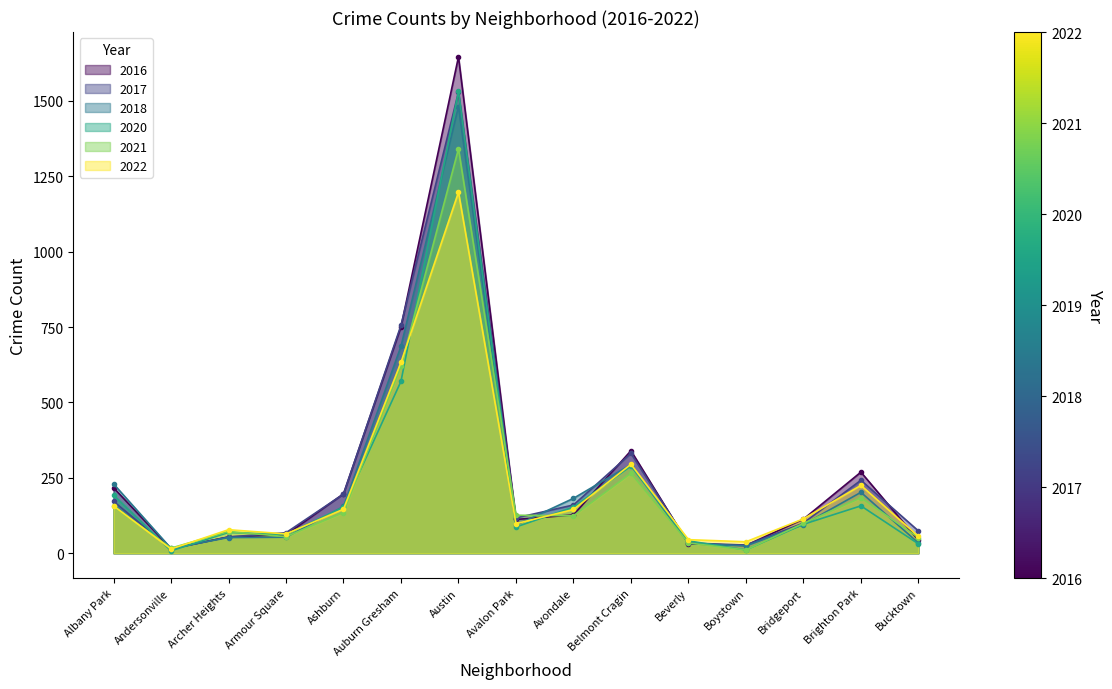

What is the average value of the 2017 series?

258